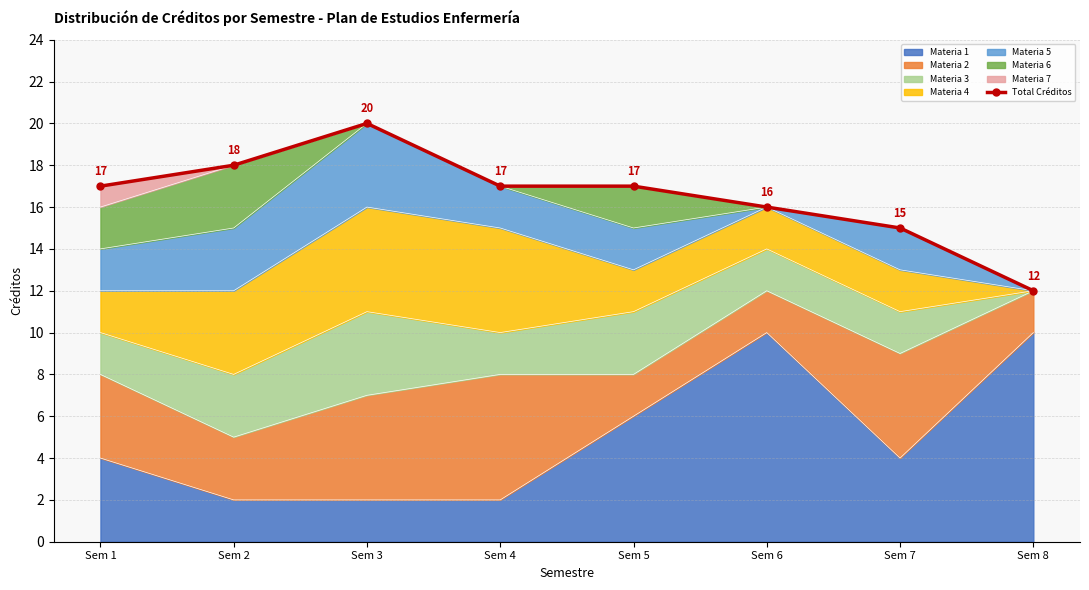

What is the difference between the values at Sem 3 and Sem 5?

3